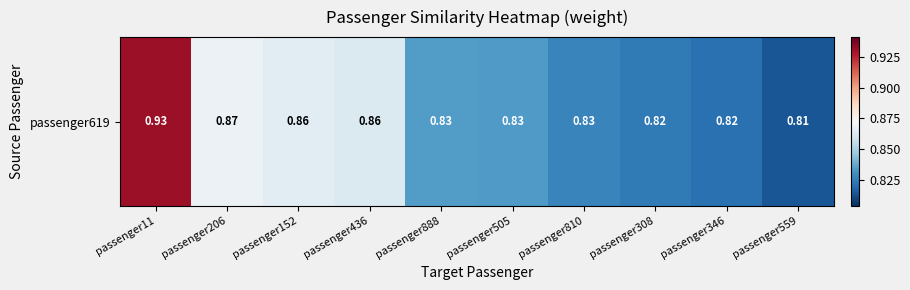

Rank the categories by value from highest to lowest.

passenger11, passenger206, passenger152, passenger436, passenger888, passenger505, passenger810, passenger308, passenger346, passenger559